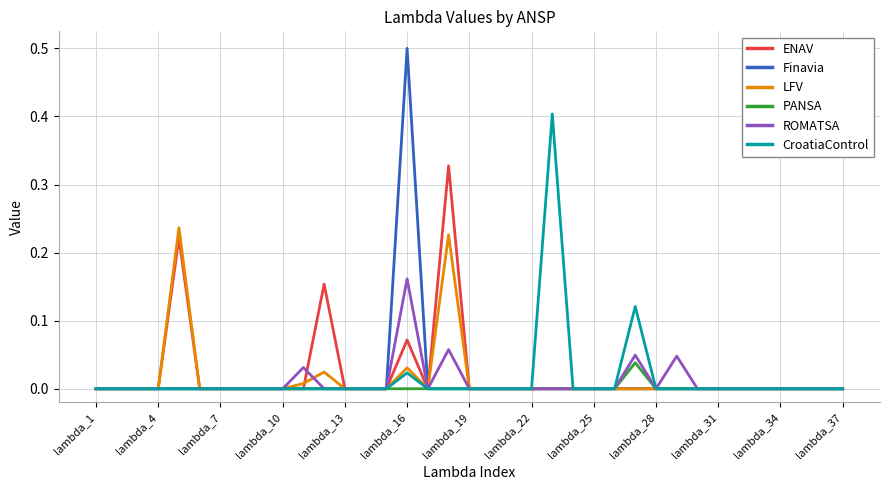

What is the difference between the maximum and minimum values in the CroatiaControl series?

0.4